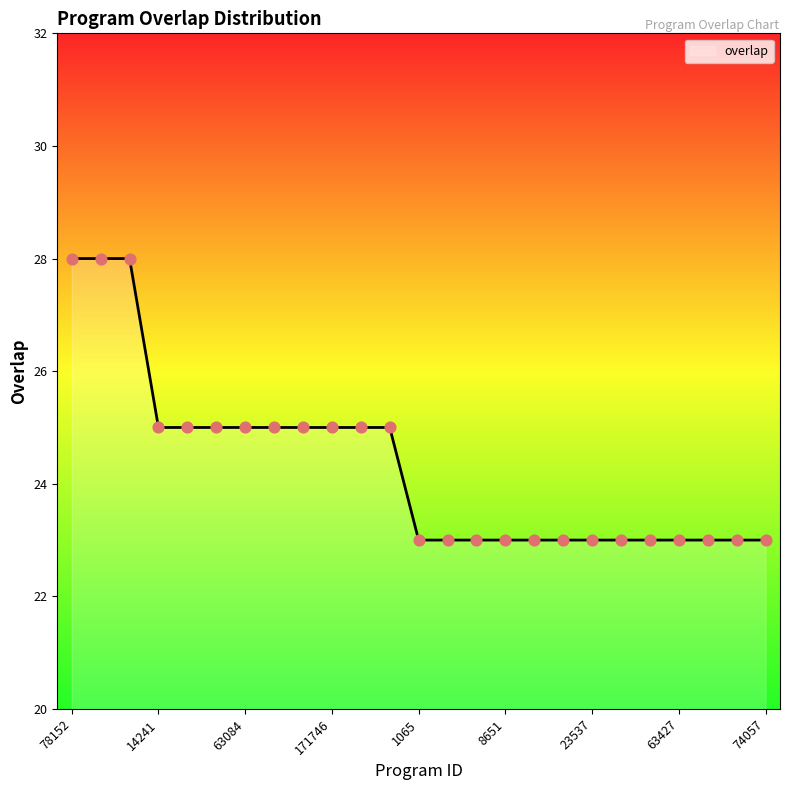

What is the smallest value displayed?

23